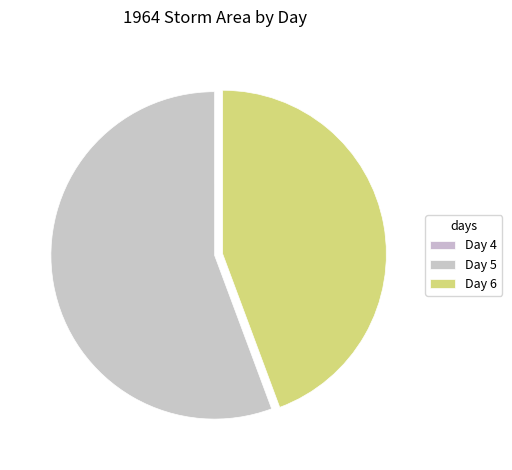

Is there a majority slice in this chart?

Yes